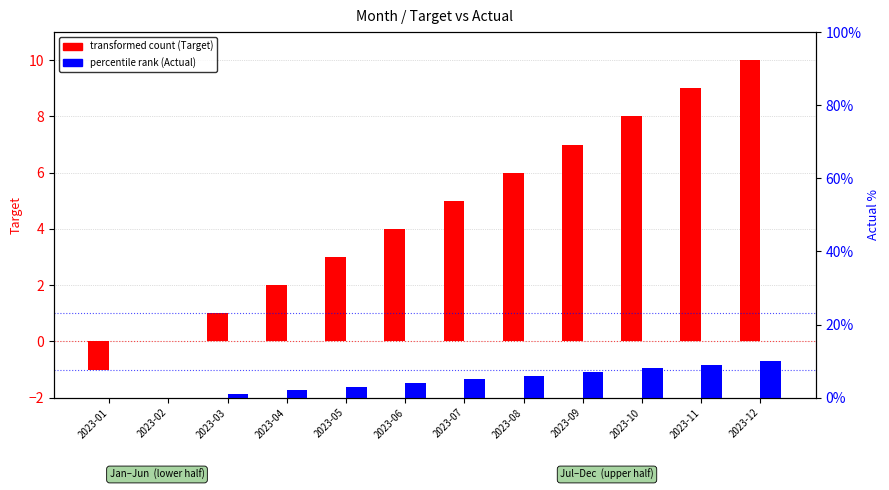

Which series has the largest range (max minus min)?

transformed count (Target)